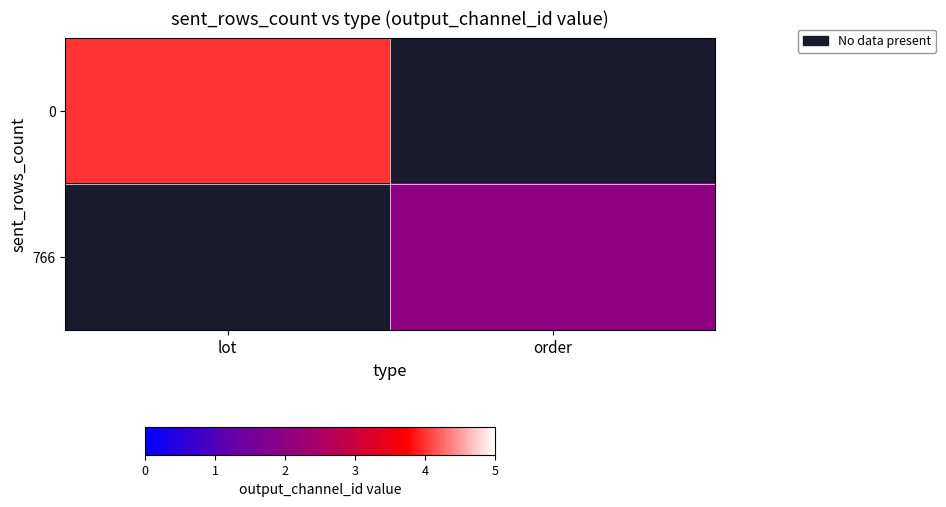

Which category has the lowest value across all series?

order